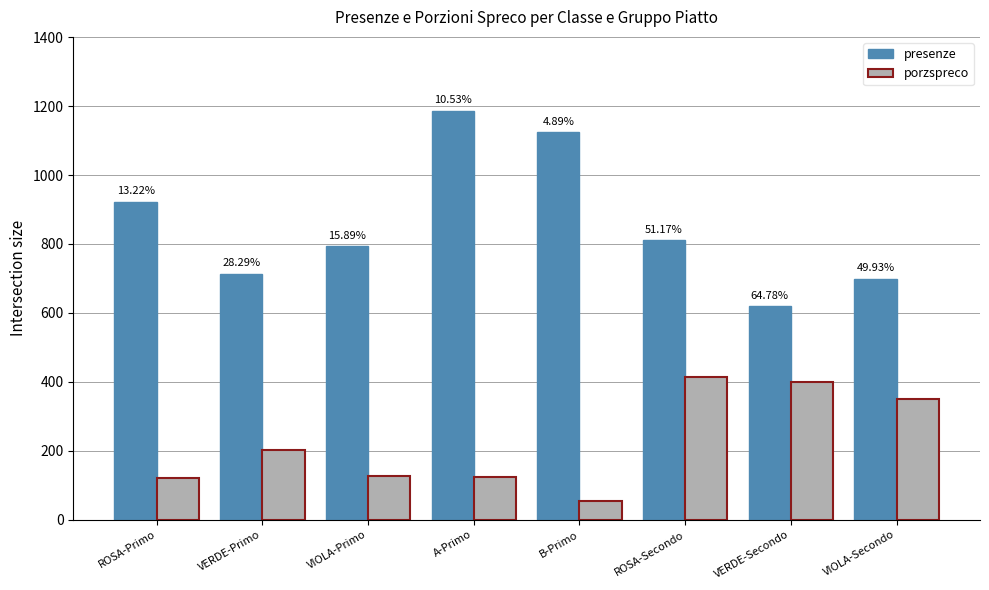

What are all the series names shown in the legend?

presenze, porzspreco